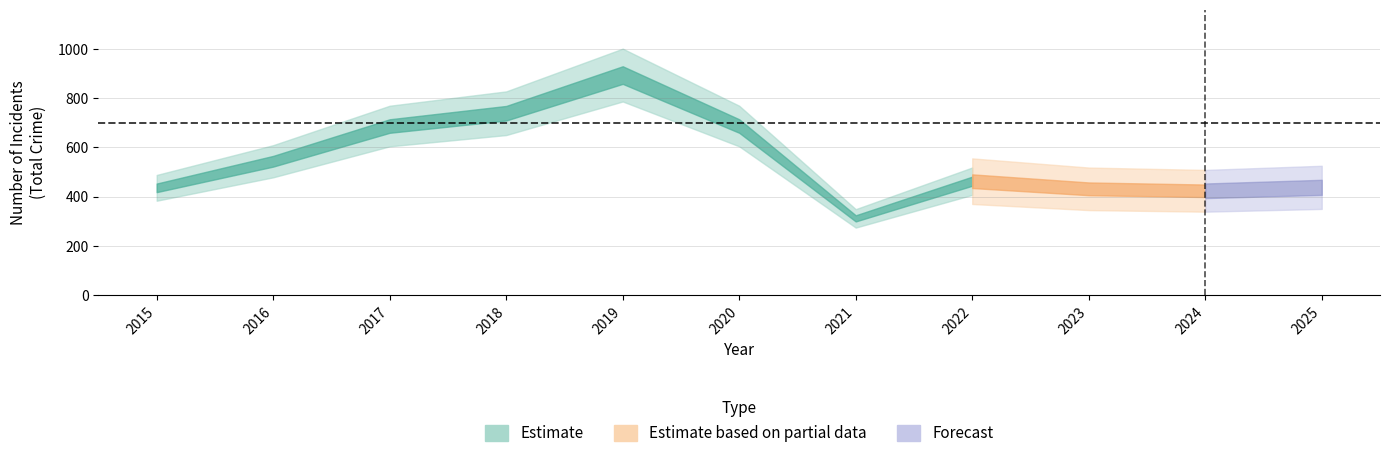

At how many categories does at least one series exceed 190?

11